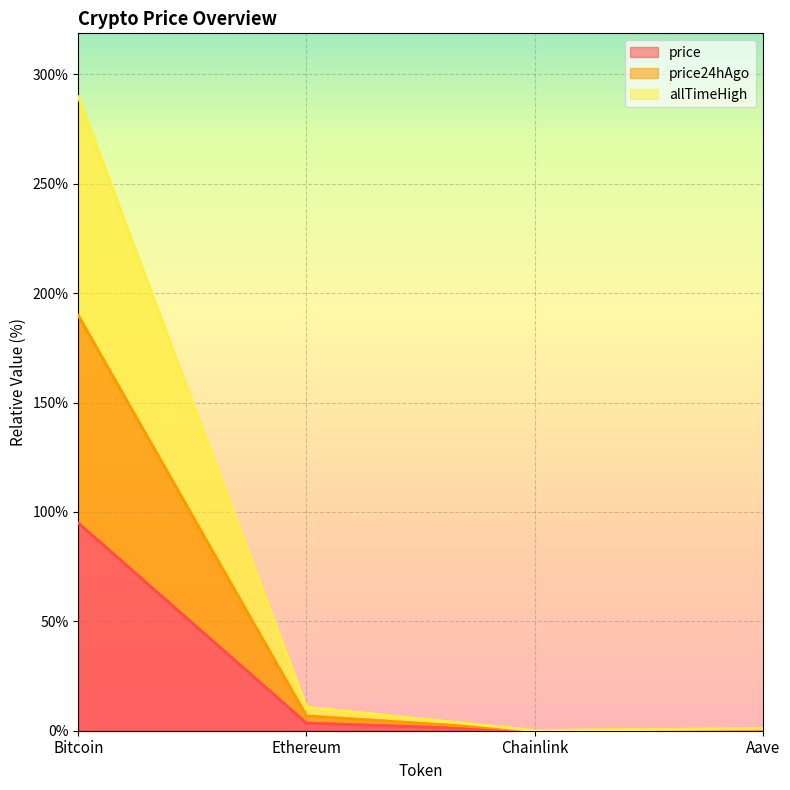

The value of price at Chainlink is 0.0. True or false?

True